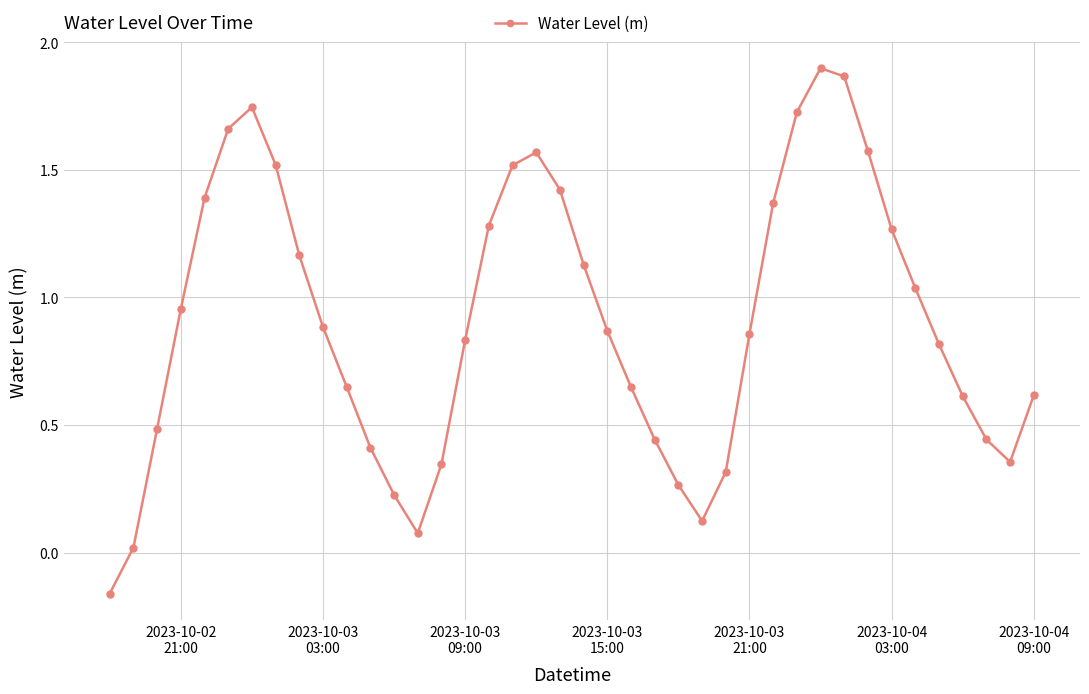

How many values are below zero?

1